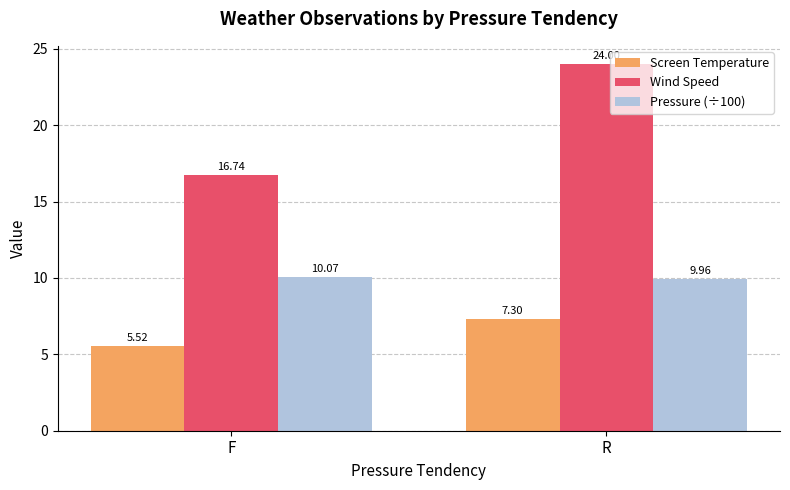

What is the sum of all Wind Speed values?

40.7